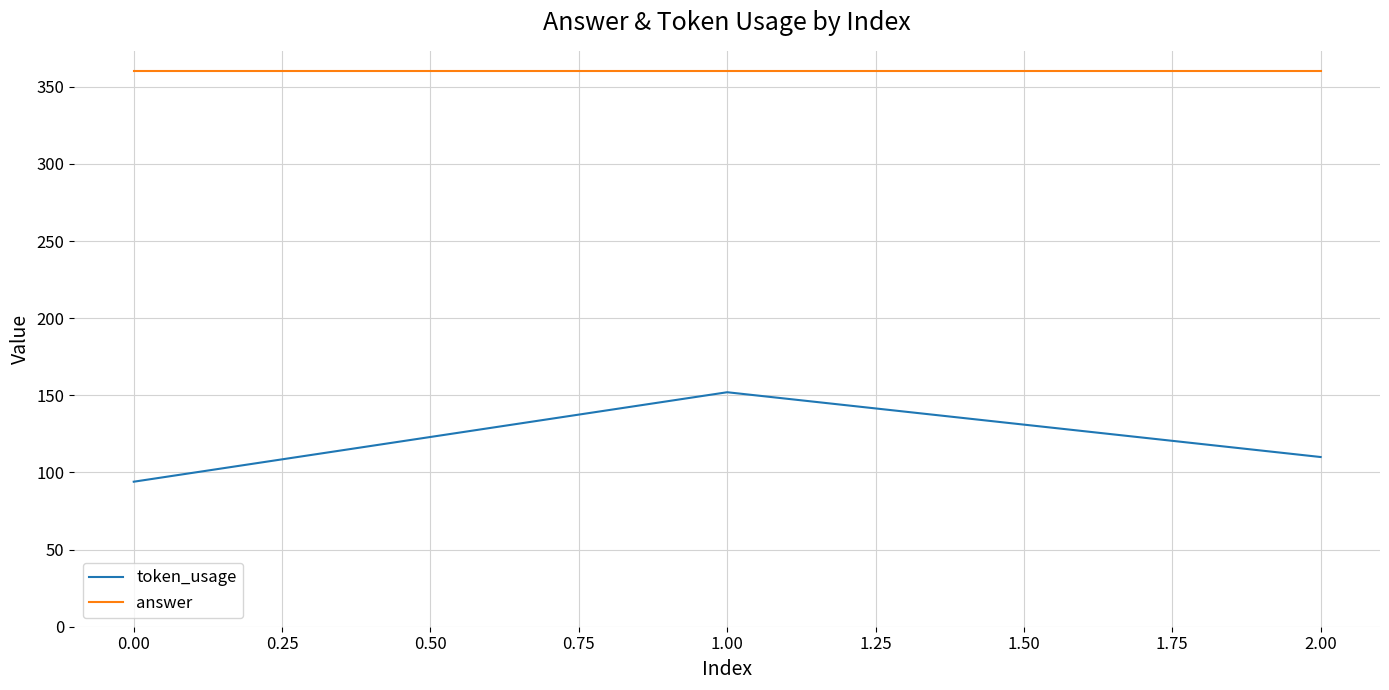

The value of answer at 2.00 is 360. True or false?

True